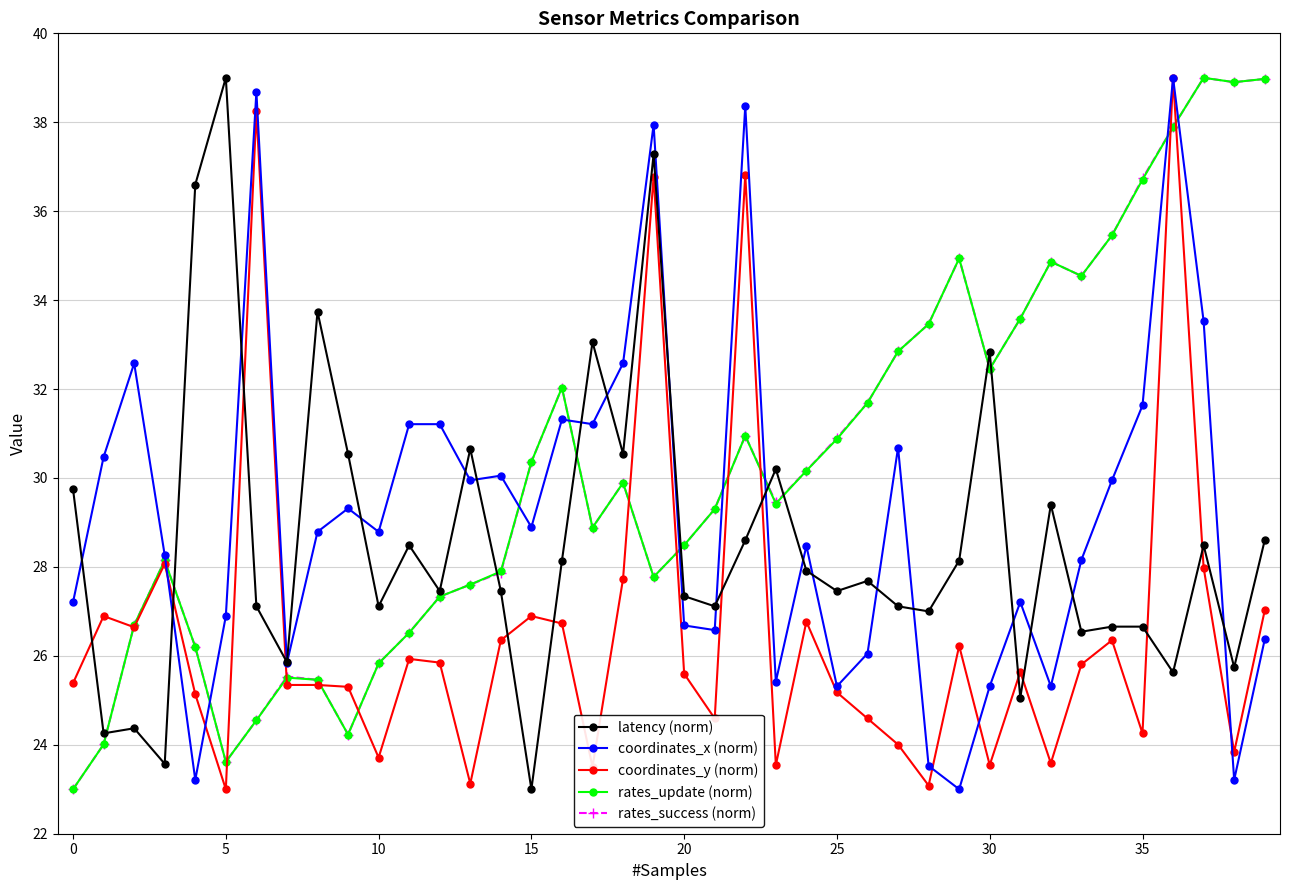

What is the value of the rates_update (norm) point at the 31st from the left?

32.5